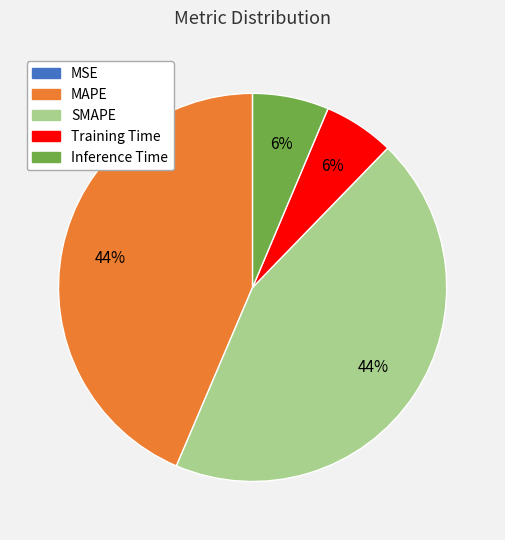

Which has a higher value, SMAPE or Inference Time?

SMAPE